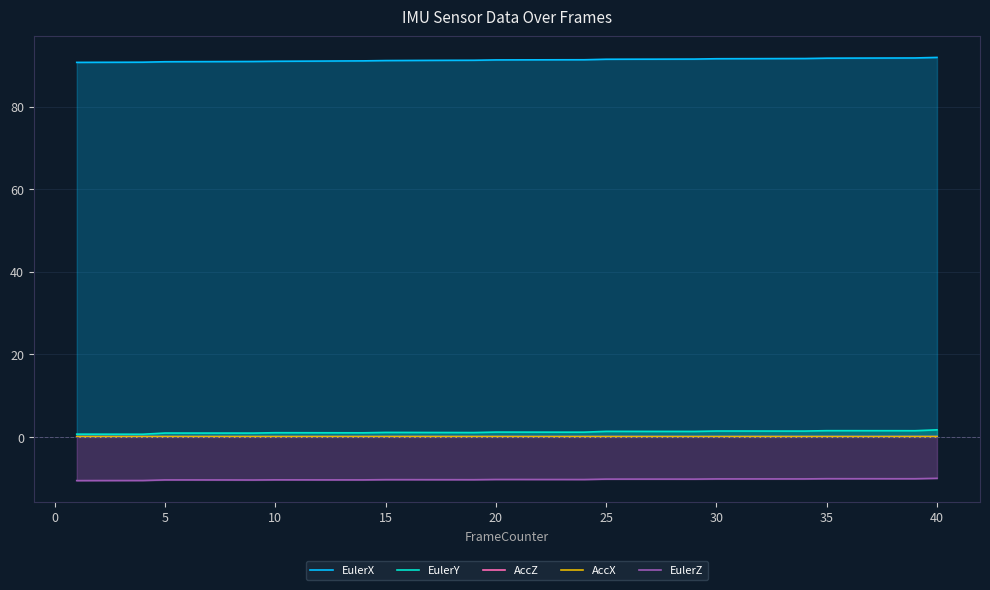

The EulerZ series shows -10.2 at 25. True or false?

True